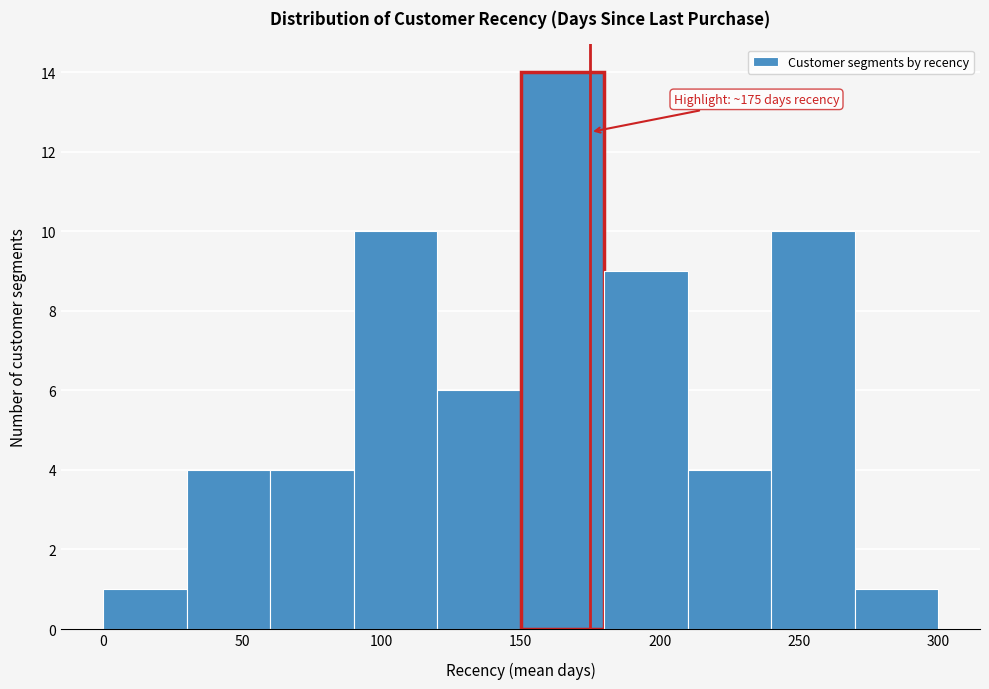

Over which range of the x-axis is the bar tallest?

150 to 180